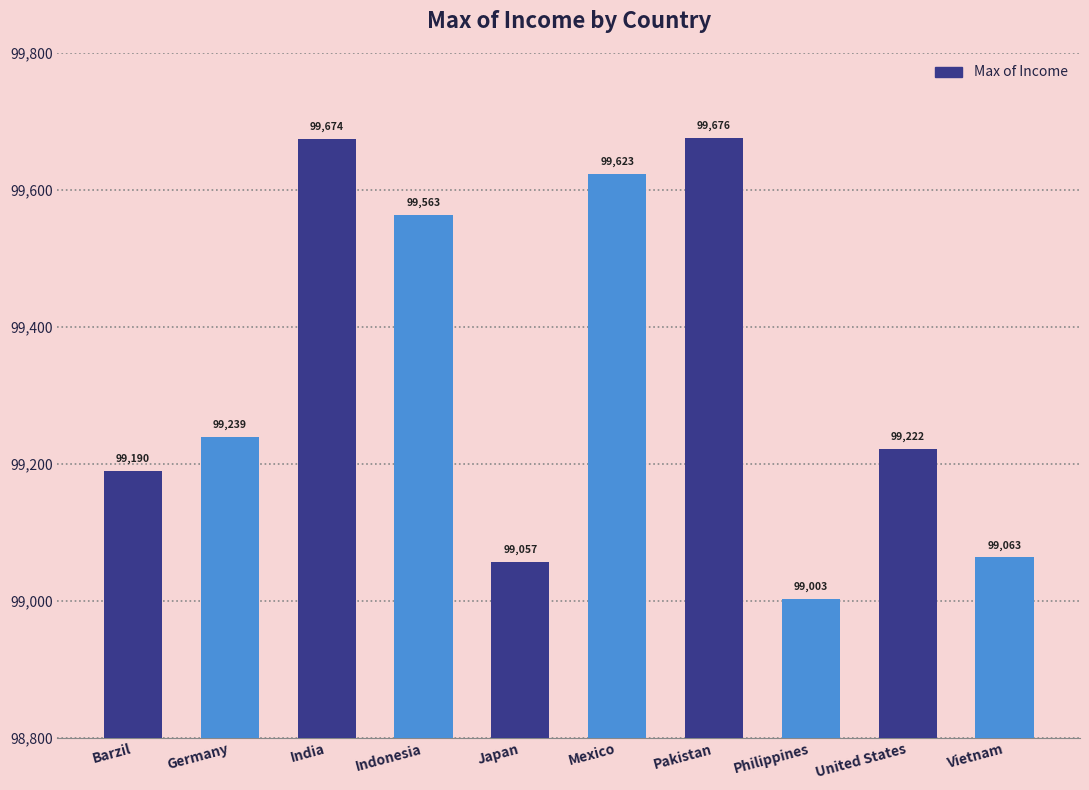

Reading right to left, transcribe all the data shown in this chart.

99063	99222	99003	99676	99623	99057	99563	99674	99239	99190